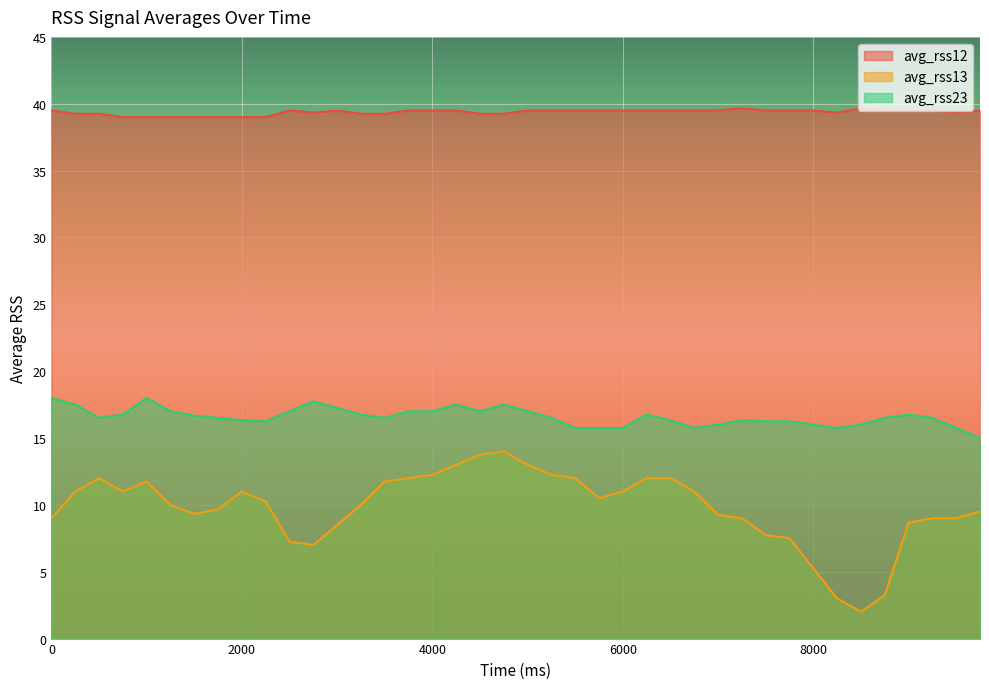

What is the difference between the maximum and minimum values in the avg_rss13 series?

12.0